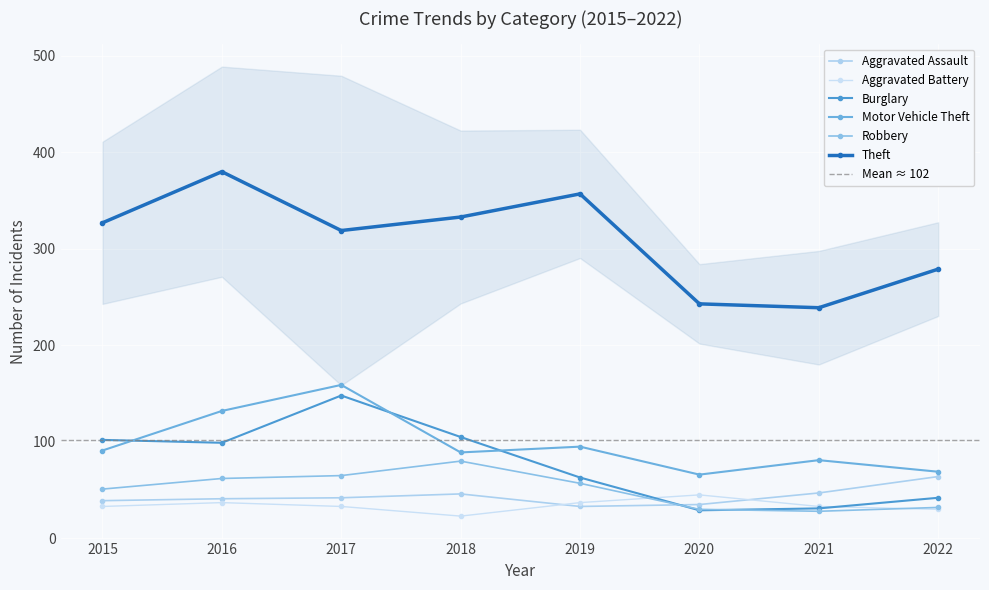

What value does the Aggravated Assault series have at 2018, to the nearest 5?

45